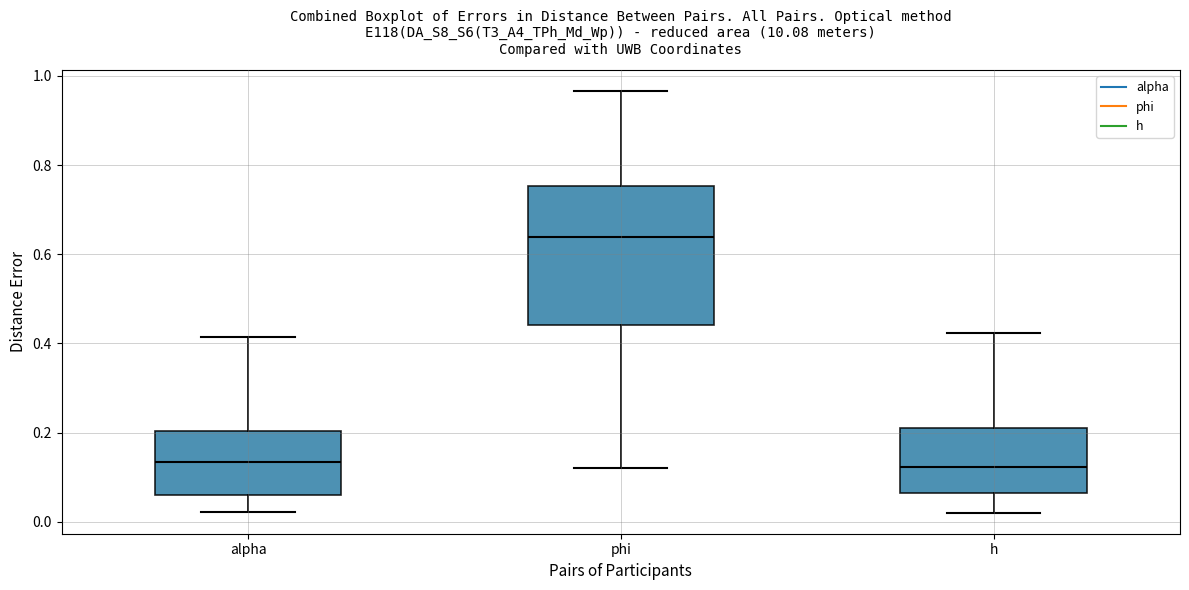

Reading left to right, read every box against the y-axis: the position of its median line, the range the box covers, and the ends of its whiskers. The values are not printed on the chart, so give them approximately, as read against the axis.

alpha: median 0.14, box 0.06 to 0.20, whiskers 0.02 to 0.42
phi: median 0.64, box 0.44 to 0.76, whiskers 0.12 to 0.96
h: median 0.12, box 0.06 to 0.22, whiskers 0.02 to 0.42